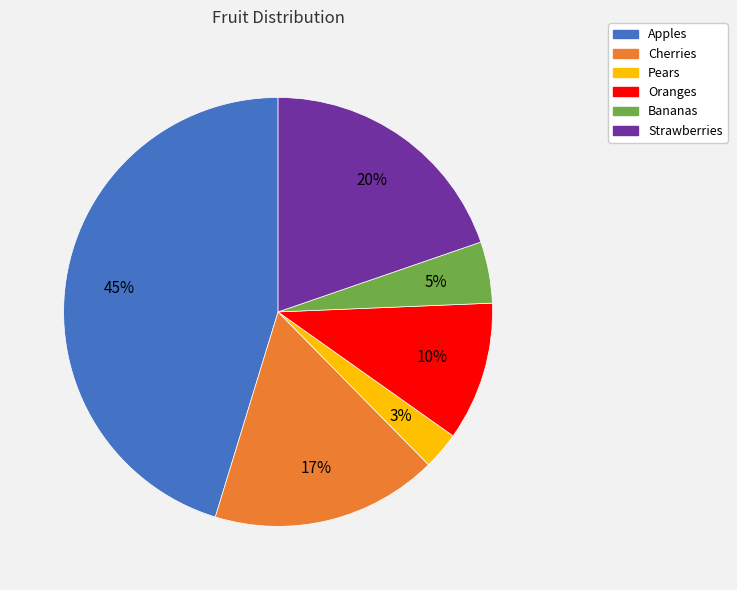

The Strawberries slice represents 7% of the pie. True or false?

False